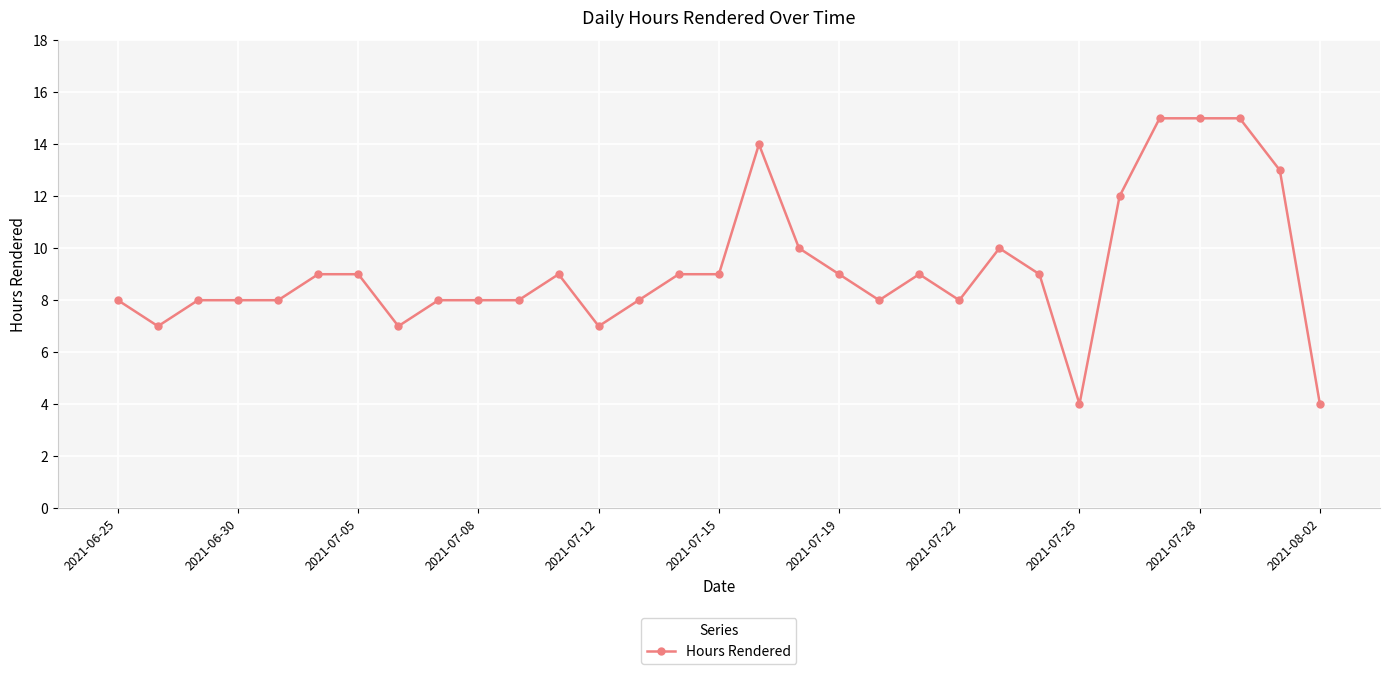

True or false: there are more than 2 points higher than both neighbors.

True